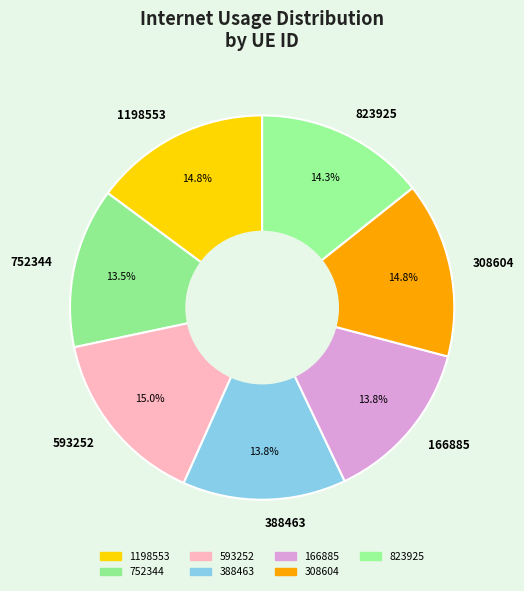

True or false: 1198553 accounts for 15% of the total.

True